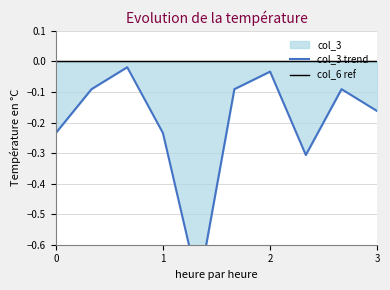

True or false: col_3 trend and col_6 ref intersect in this chart.

False